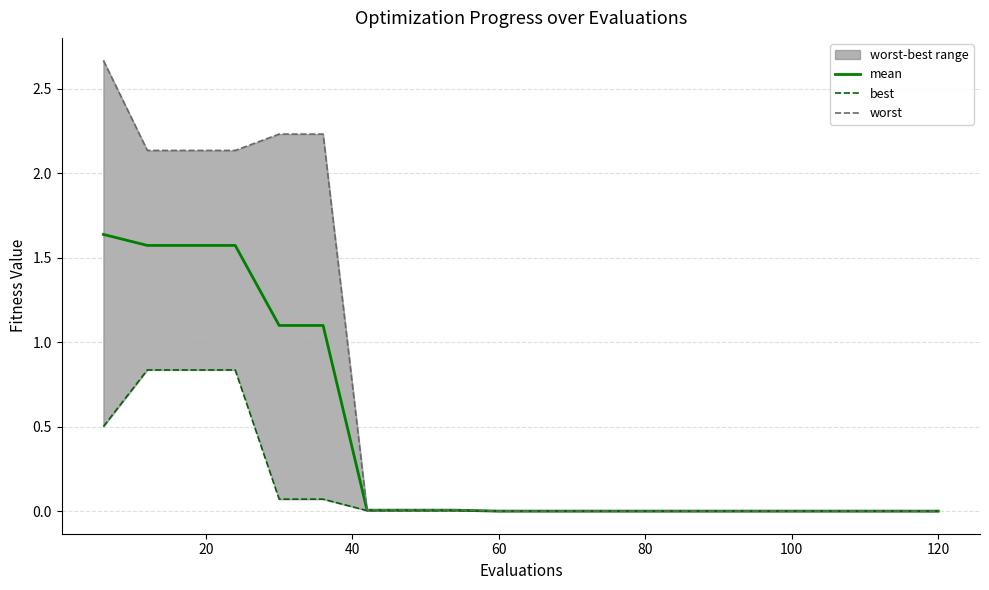

Does the chart have visible grid lines?

Yes